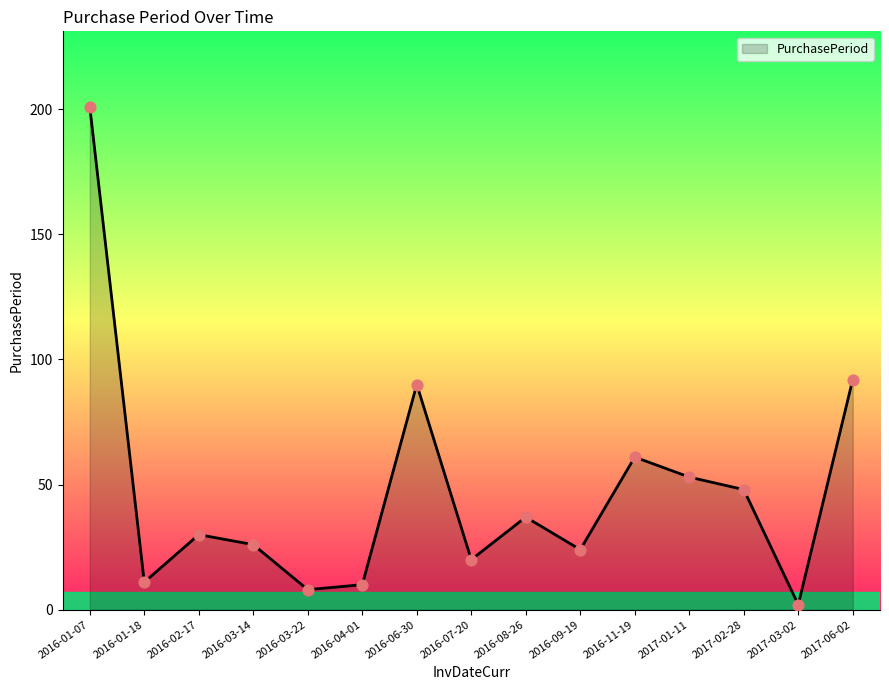

Between 2017-03-02 and 2016-07-20, which is larger?

2016-07-20